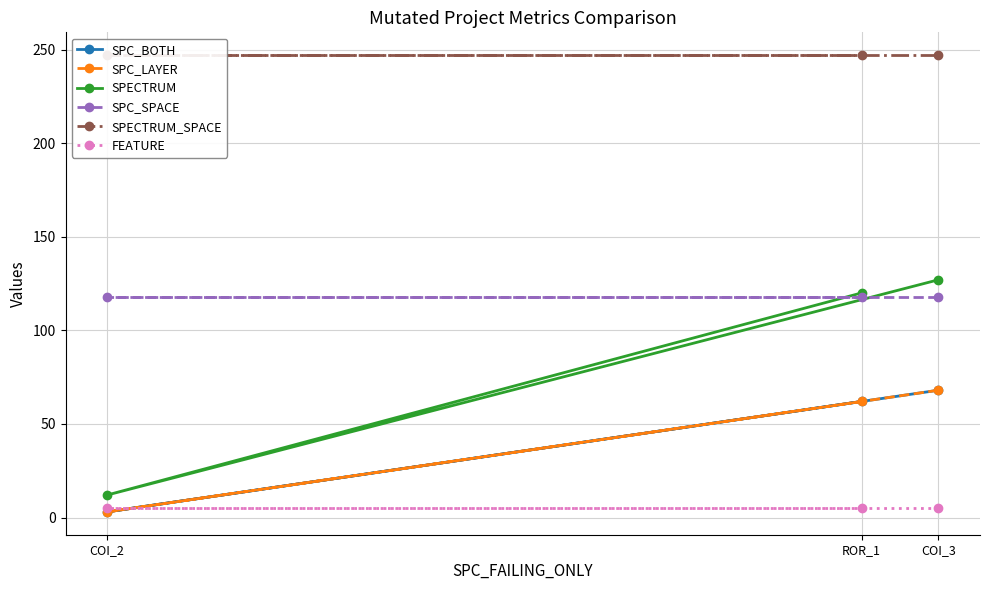

At which category is the sum across all series the highest?

COI_3